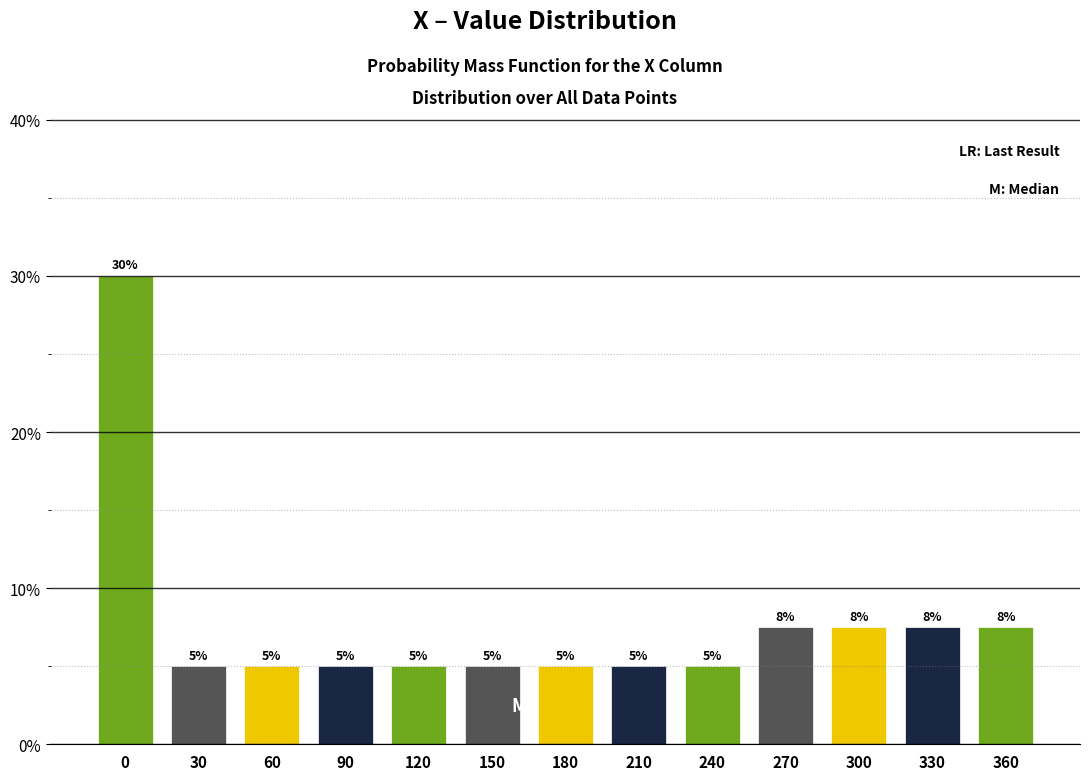

What is the ratio of the value at 60 to the value at 150?

1.0